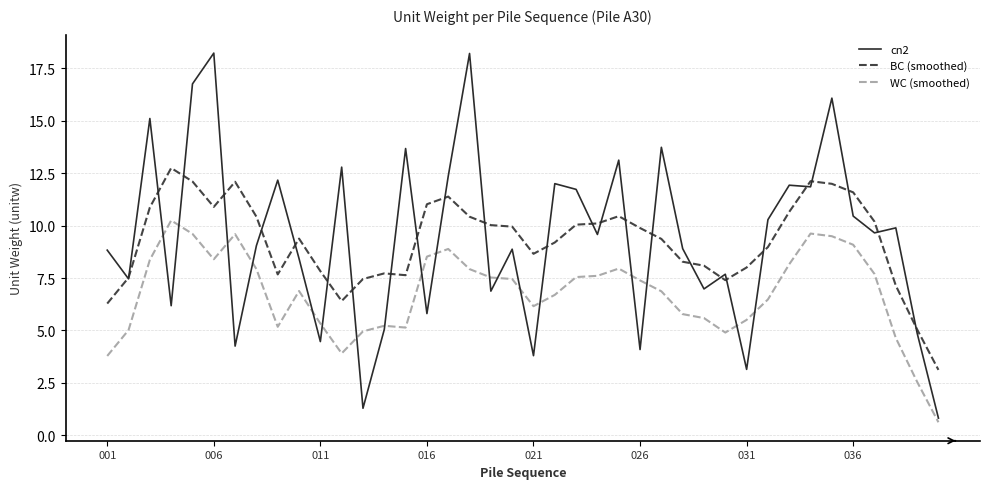

Which series has the largest range (max minus min)?

cn2